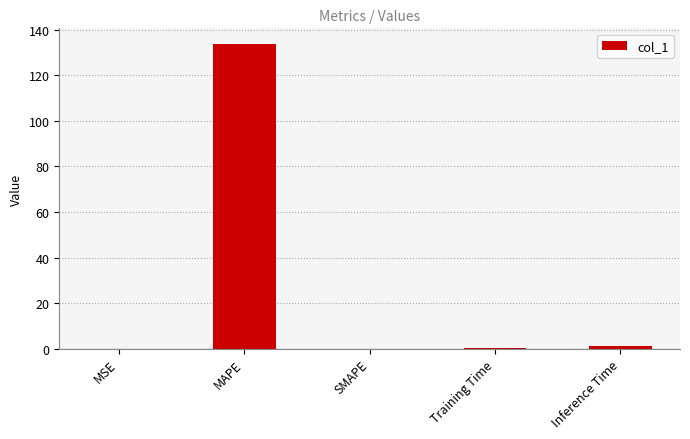

The value at MAPE is 190.6. True or false?

False